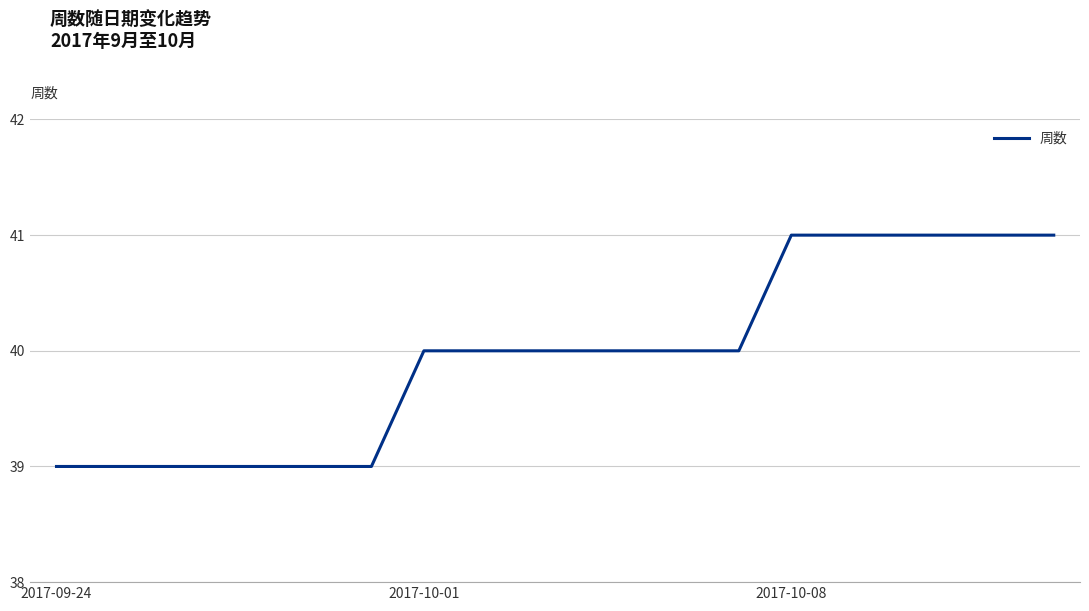

Count the values in the range 39 to 41.

20